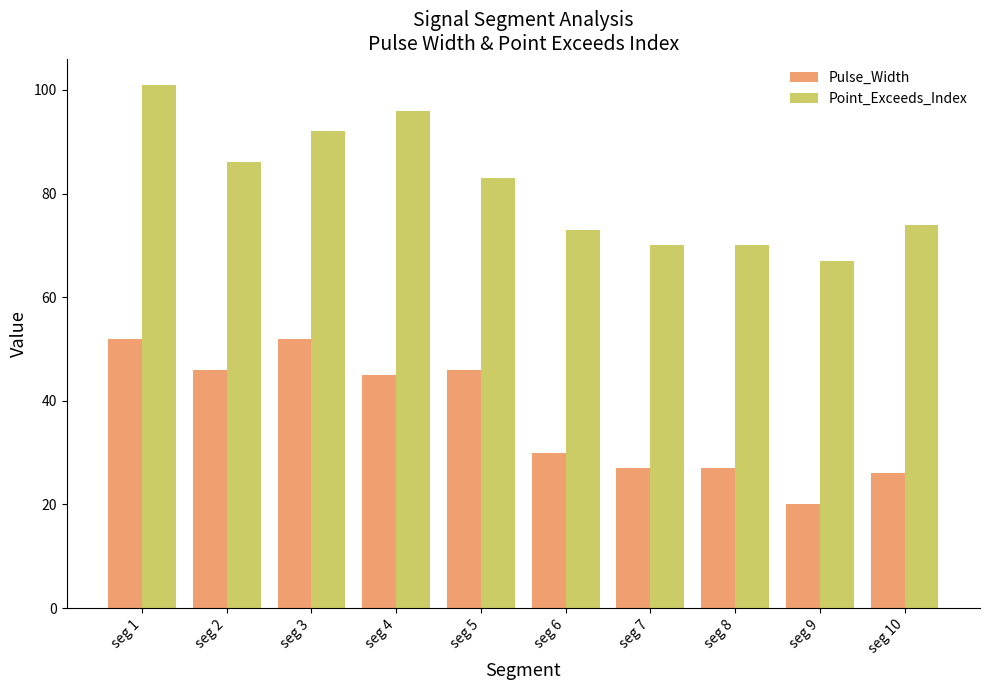

What is the total value across all series at seg 6?

103